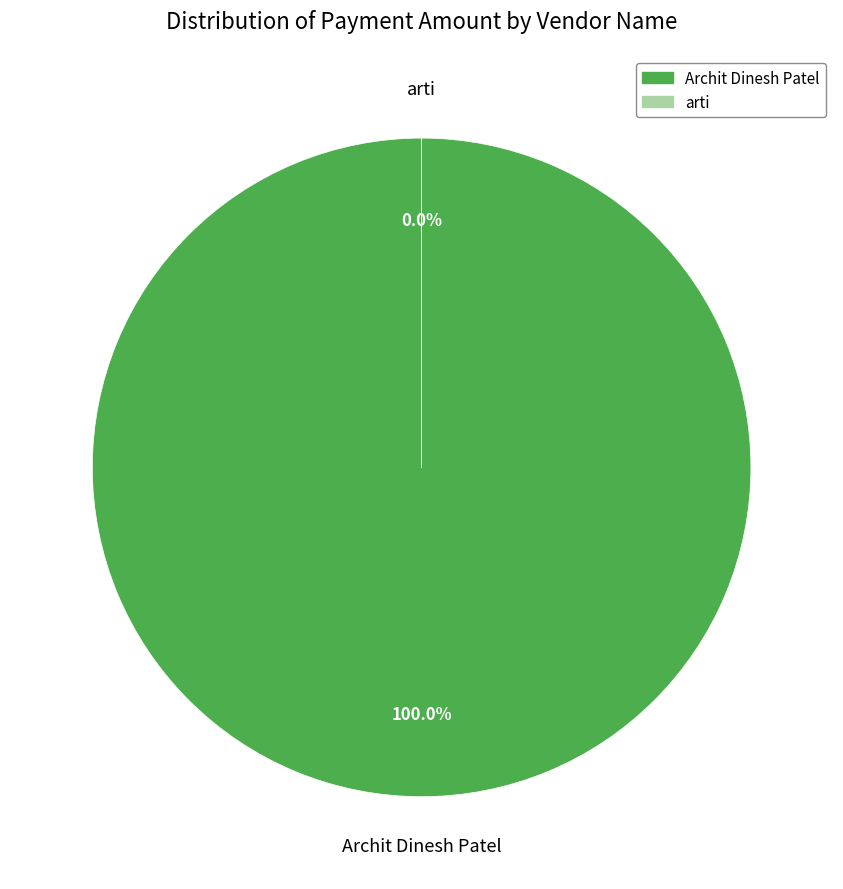

True or false: Archit Dinesh Patel accounts for 99% of the total.

False